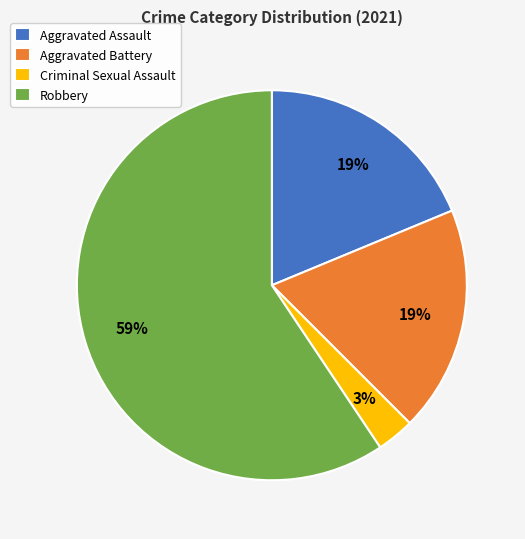

To the nearest percent, what is the average slice percentage?

25%